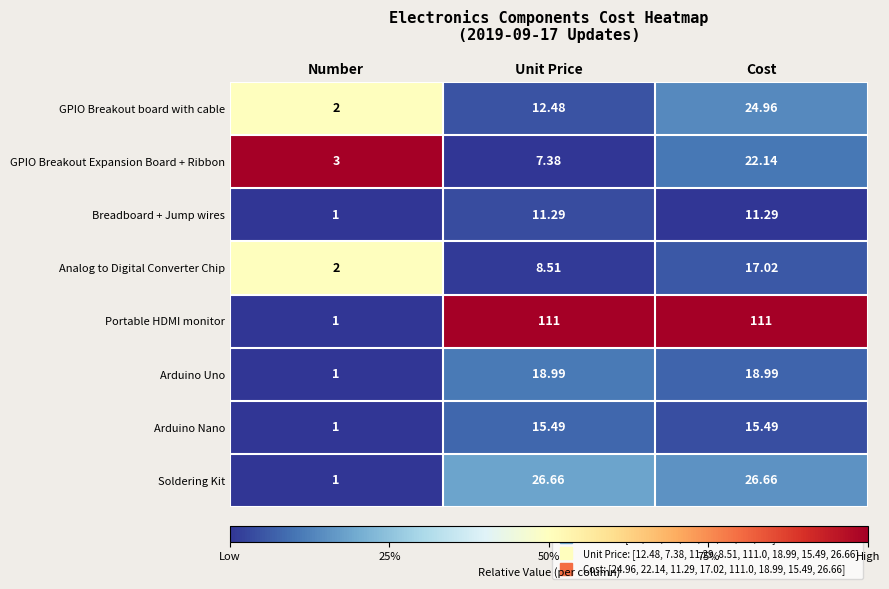

Where does the GPIO Breakout Expansion Board + Ribbon series first go above 7?

Unit Price